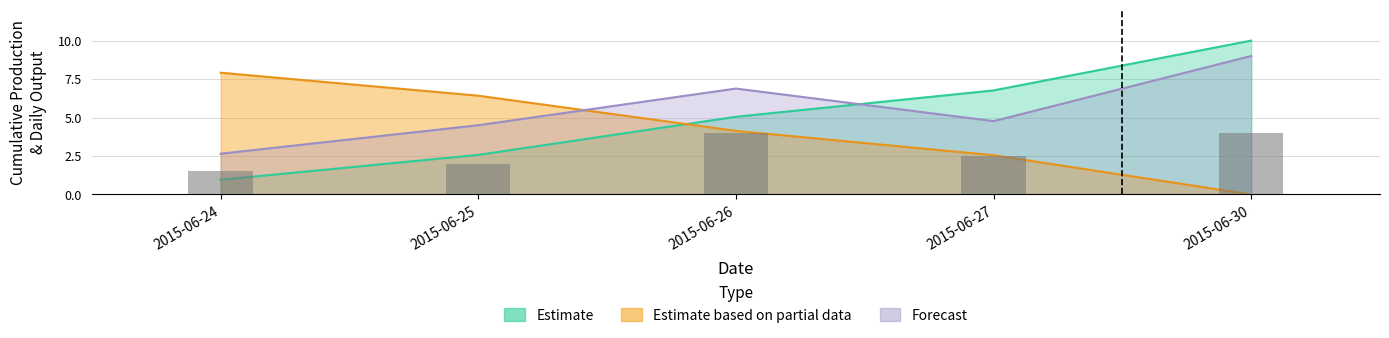

Where does the Cum. Total series first go above 5?

2015-06-26